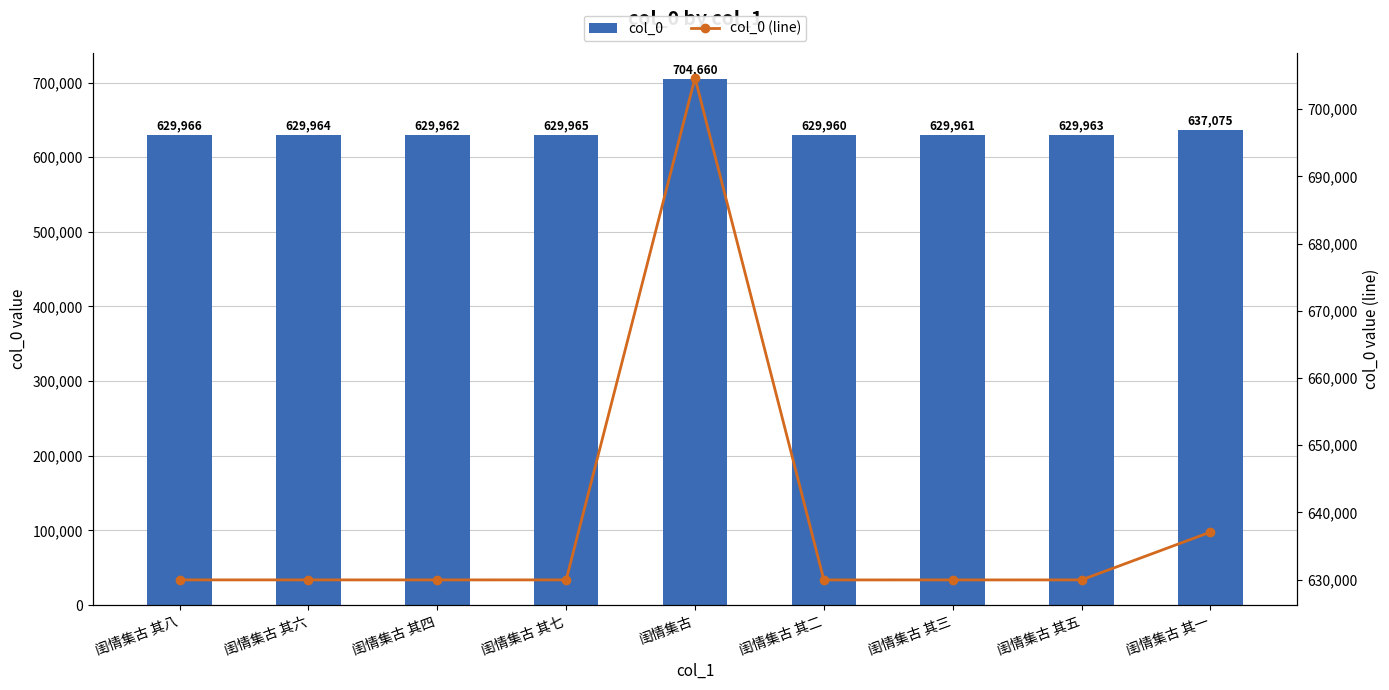

What is the sum of all col_0 (line) values?

5751476